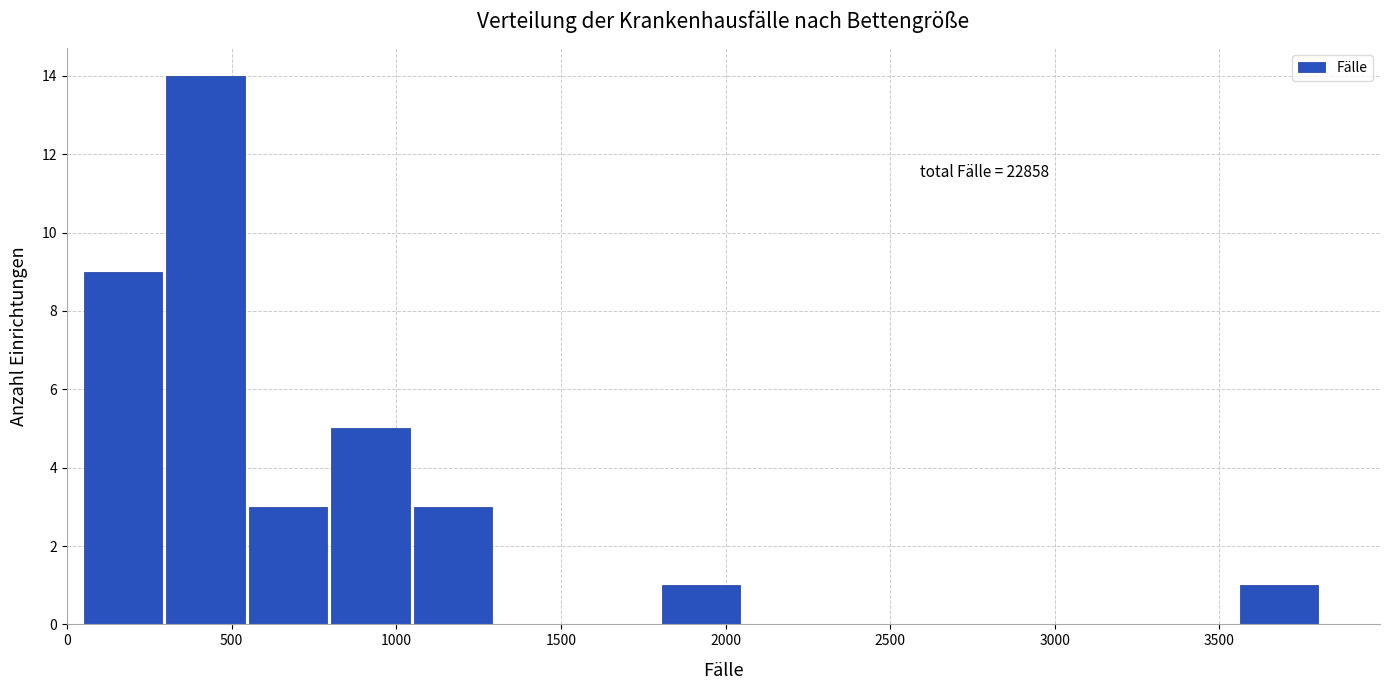

Which range on the x-axis has the tallest bar?

300 to 550